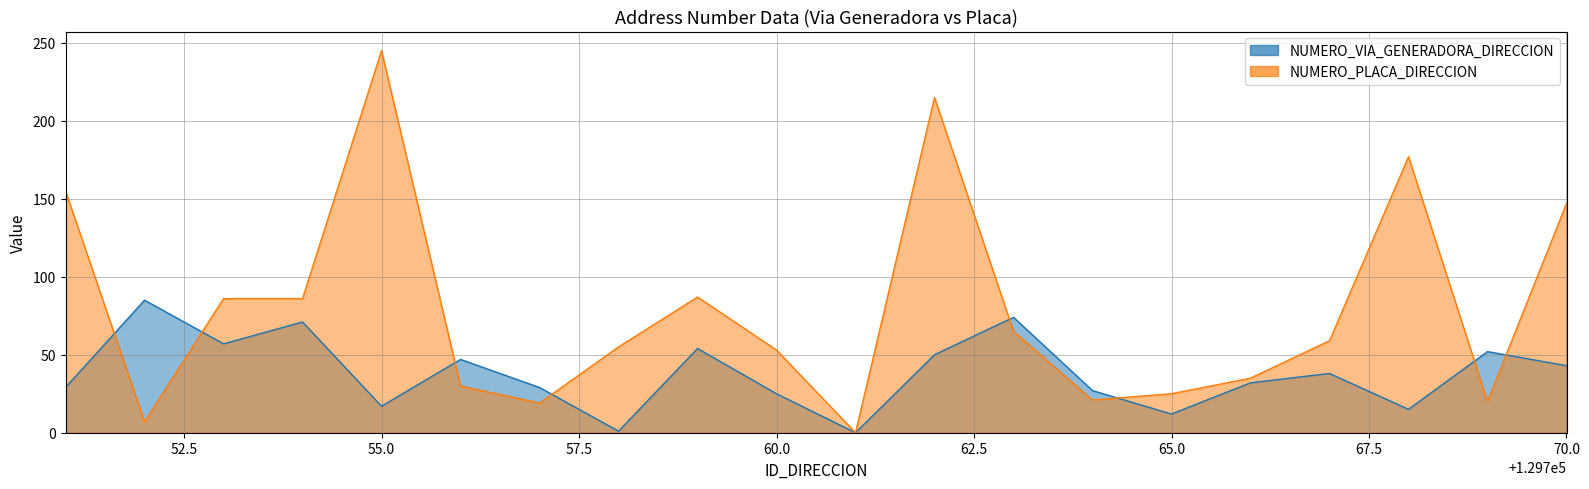

What is the spread (max minus min) of values at 65.0?

13